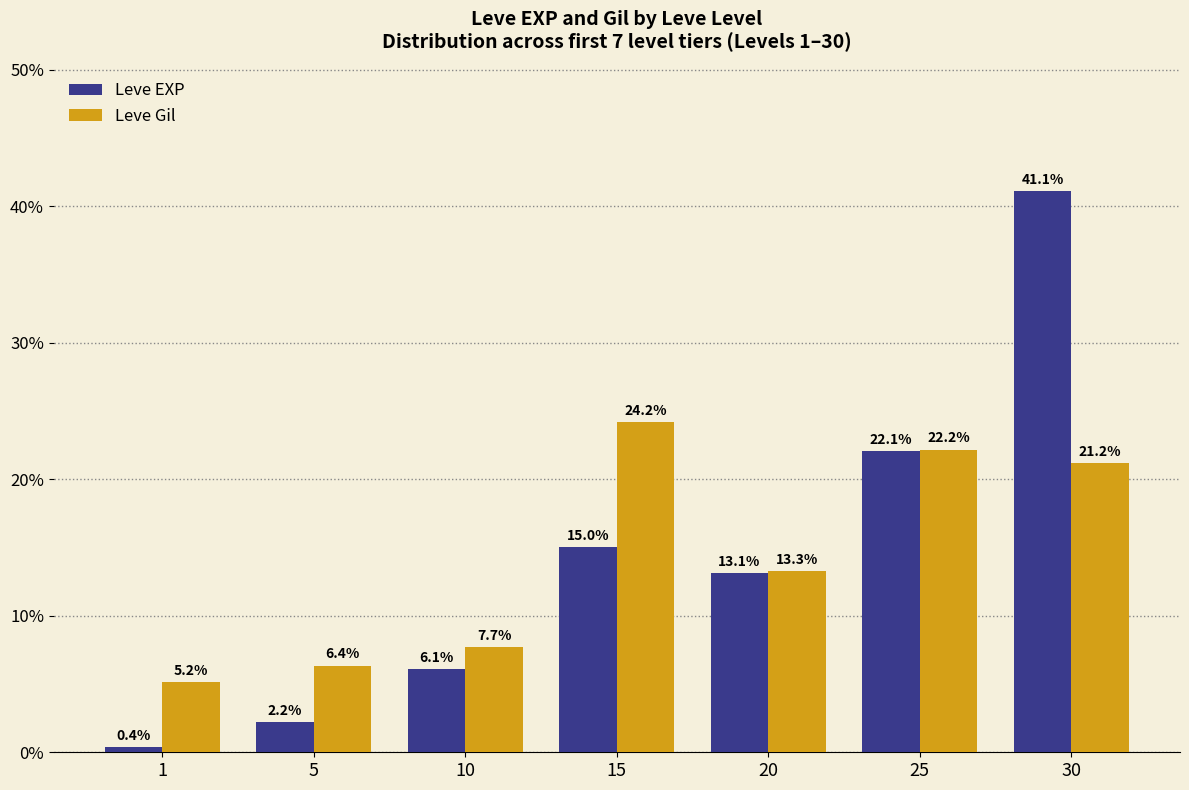

What is the average value of the Leve Gil series?

14.3